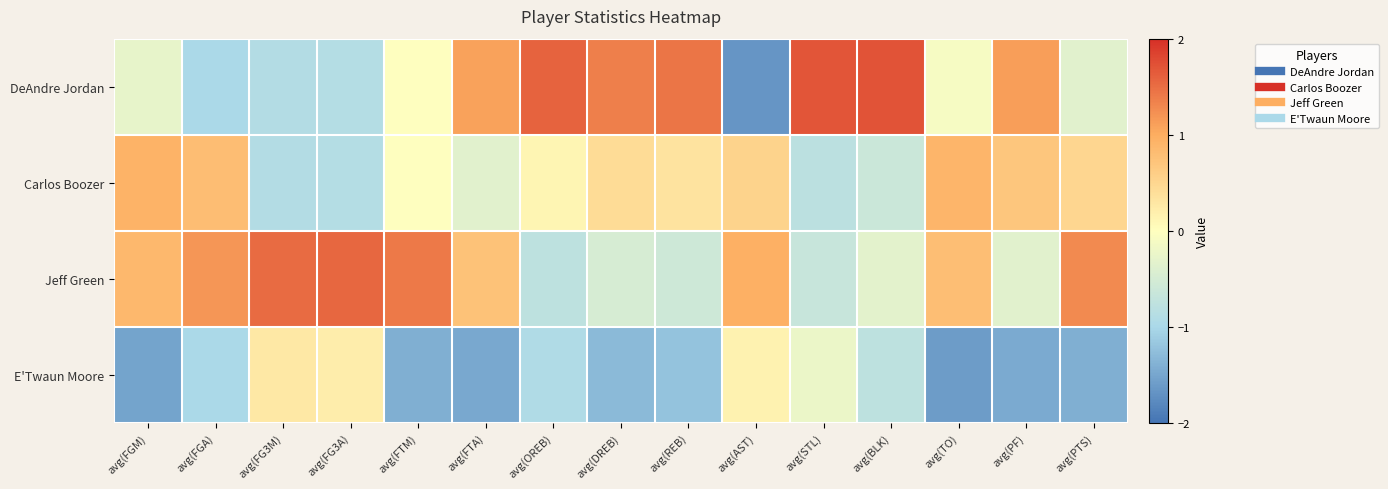

Reading left to right, extract all data points from this chart.

DeAndre Jordan: avg(FGM)=-0.3	avg(FGA)=-1.0	avg(FG3M)=-0.9	avg(FG3A)=-0.9	avg(FTM)=-0.0	avg(FTA)=1.1	avg(OREB)=1.6	avg(DREB)=1.4	avg(REB)=1.4	avg(AST)=-1.7	avg(STL)=1.7	avg(BLK)=1.7	avg(TO)=-0.1	avg(PF)=1.1	avg(PTS)=-0.4
Carlos Boozer: avg(FGM)=0.9	avg(FGA)=0.8	avg(FG3M)=-0.9	avg(FG3A)=-0.9	avg(FTM)=-0.0	avg(FTA)=-0.3	avg(OREB)=0.1	avg(DREB)=0.4	avg(REB)=0.3	avg(AST)=0.5	avg(STL)=-0.8	avg(BLK)=-0.6	avg(TO)=0.9	avg(PF)=0.7	avg(PTS)=0.5
Jeff Green: avg(FGM)=0.9	avg(FGA)=1.2	avg(FG3M)=1.5	avg(FG3A)=1.5	avg(FTM)=1.4	avg(FTA)=0.7	avg(OREB)=-0.8	avg(DREB)=-0.5	avg(REB)=-0.6	avg(AST)=1.0	avg(STL)=-0.7	avg(BLK)=-0.3	avg(TO)=0.8	avg(PF)=-0.3	avg(PTS)=1.3
E'Twaun Moore: avg(FGM)=-1.5	avg(FGA)=-1.0	avg(FG3M)=0.3	avg(FG3A)=0.2	avg(FTM)=-1.4	avg(FTA)=-1.5	avg(OREB)=-0.9	avg(DREB)=-1.3	avg(REB)=-1.2	avg(AST)=0.2	avg(STL)=-0.2	avg(BLK)=-0.8	avg(TO)=-1.6	avg(PF)=-1.5	avg(PTS)=-1.4